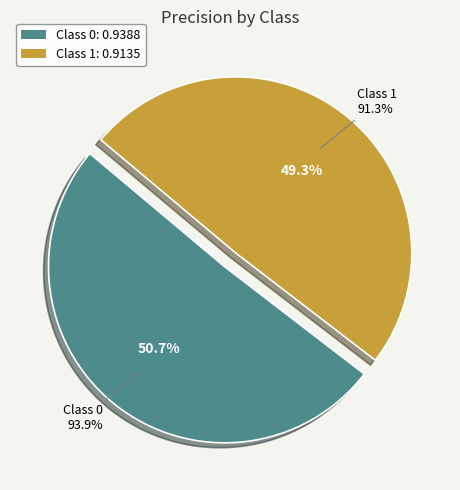

Is there any slice that represents more than half of the pie?

Yes